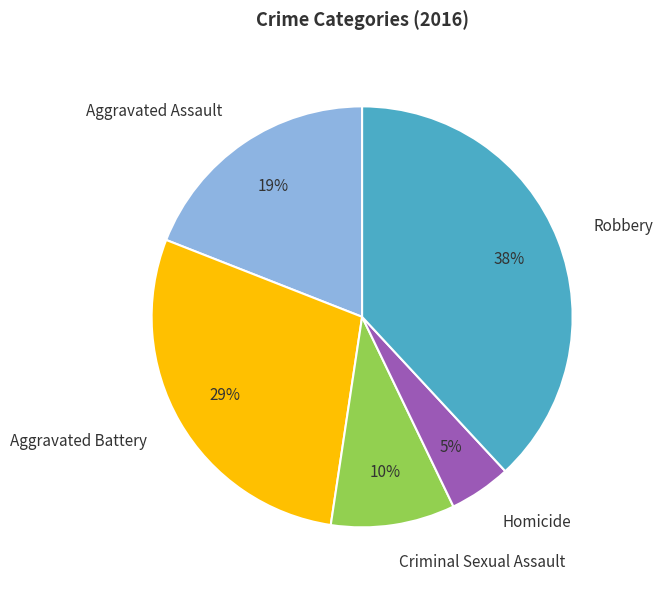

What is the smallest slice in the pie chart?

Homicide